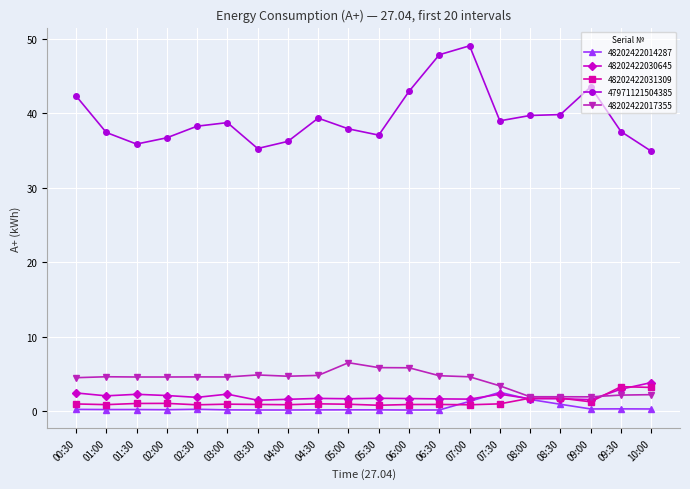

In 48202422031309, how many points are higher than both neighbors (excluding endpoints)?

6